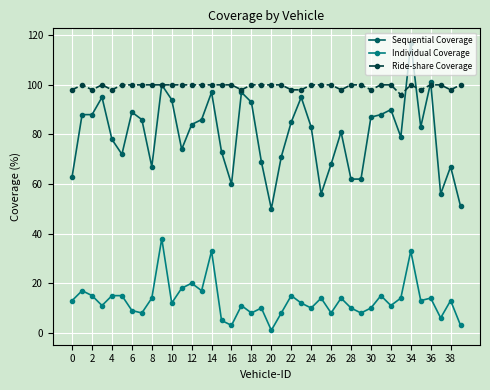

Does the chart display data point markers on the line(s)?

Yes